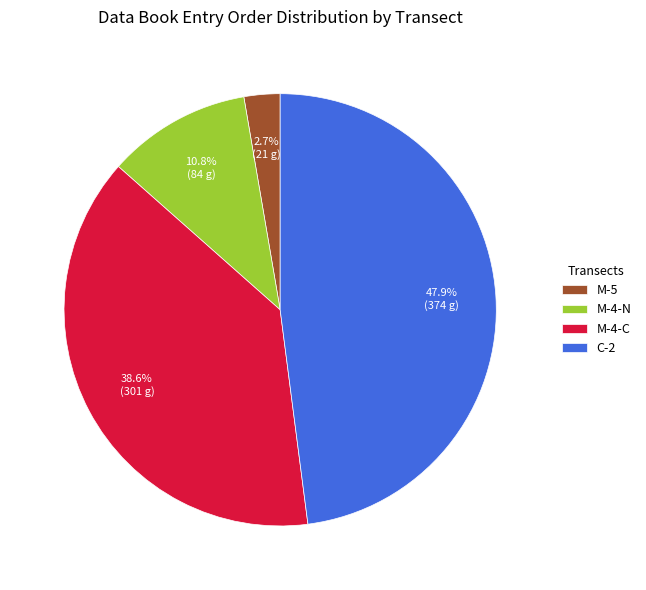

Is it true that C-2 is 18% of the pie?

False